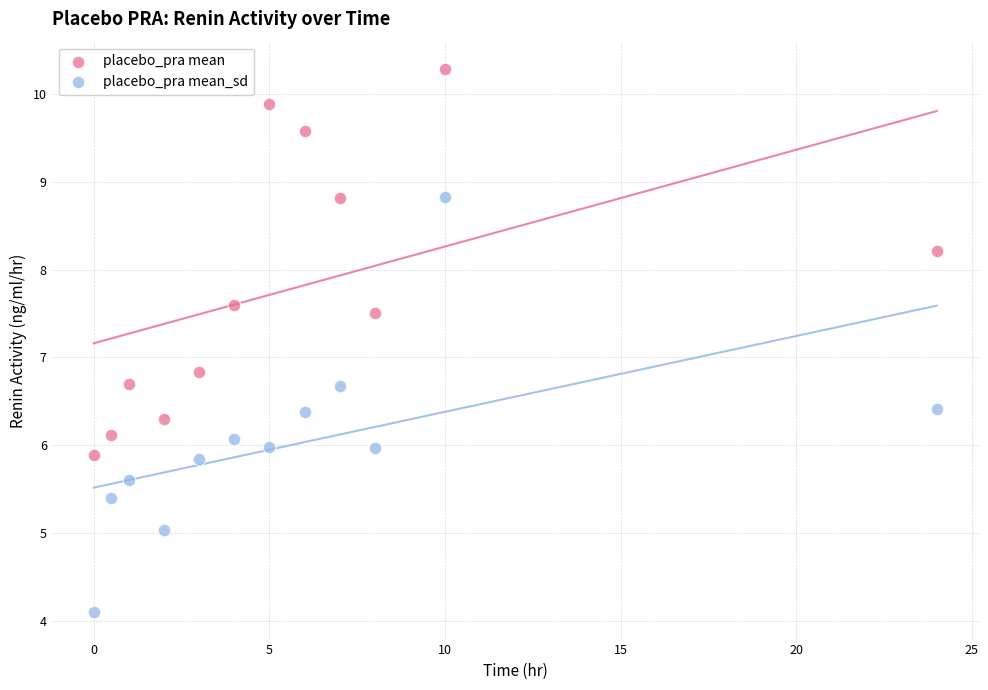

Across all series, what Y value is closest to 7?

6.8